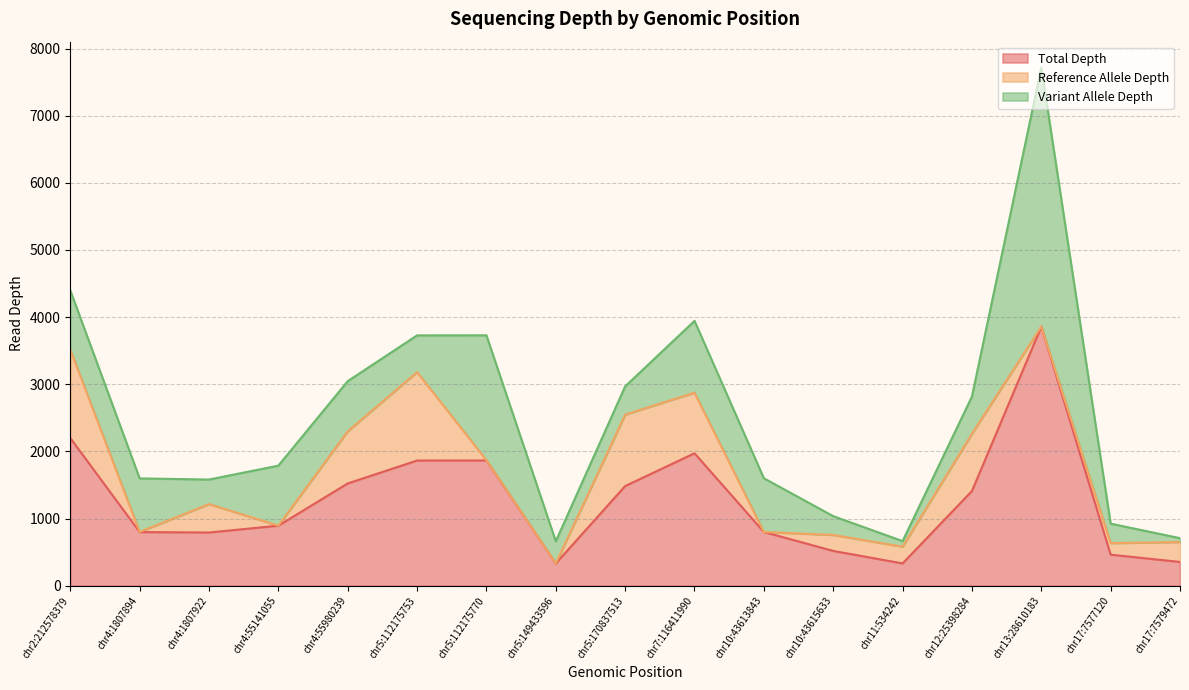

Which series changed the most between chr2:212578379 and chr17:7579472?

Total Depth